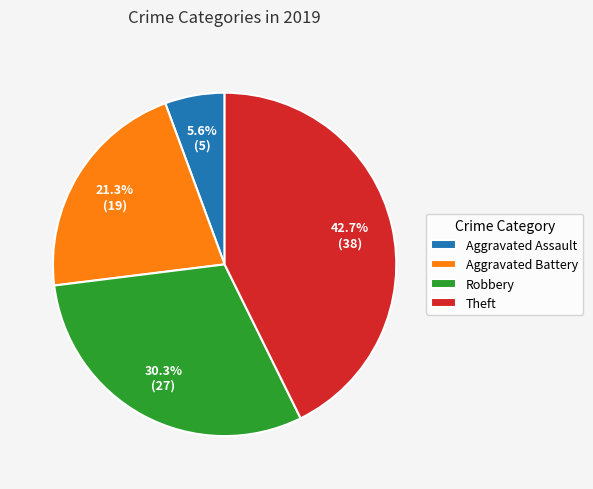

Is the sum of Robbery and Aggravated Assault greater than half?

No